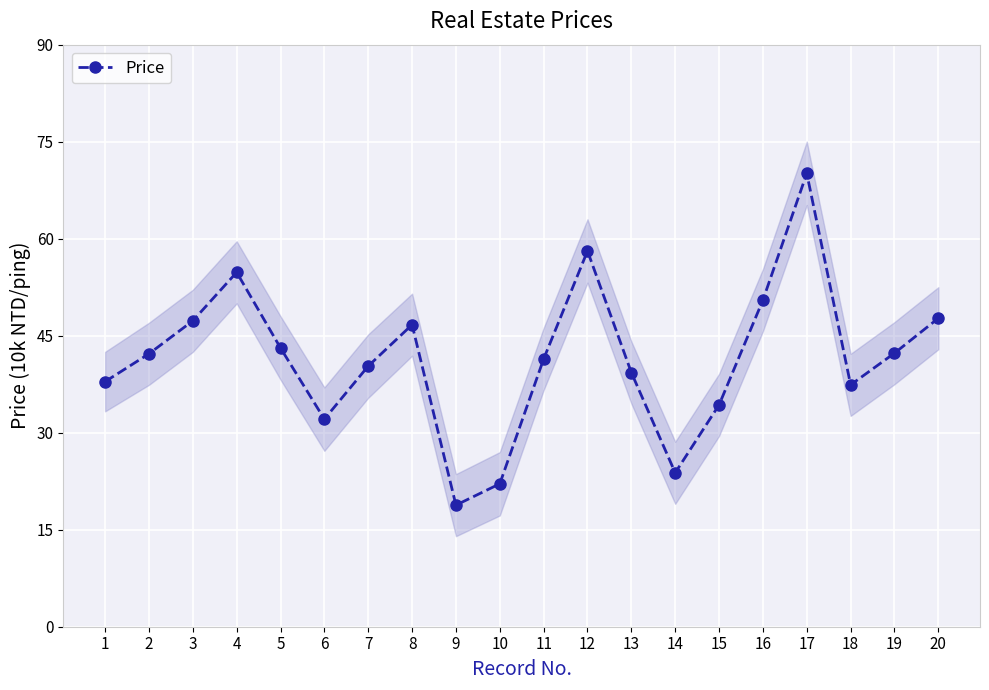

What is the difference between the second highest and minimum values?

39.3